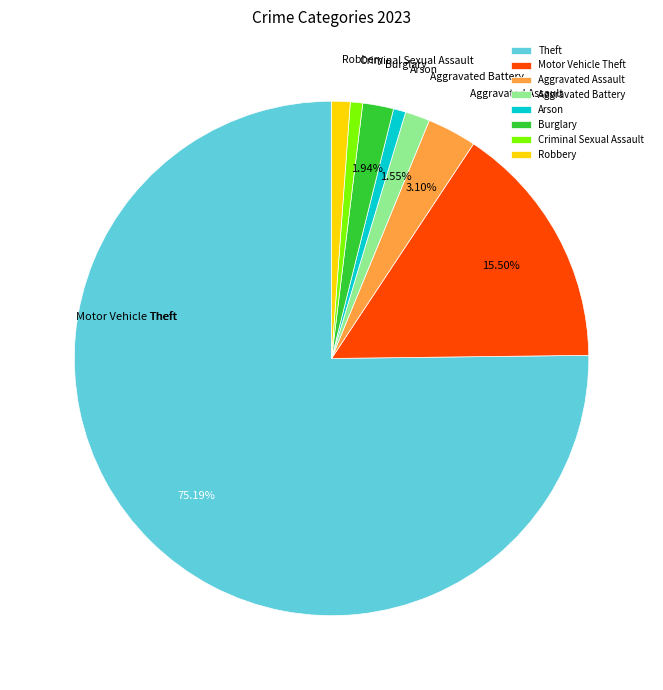

Which slice is the smallest?

Arson